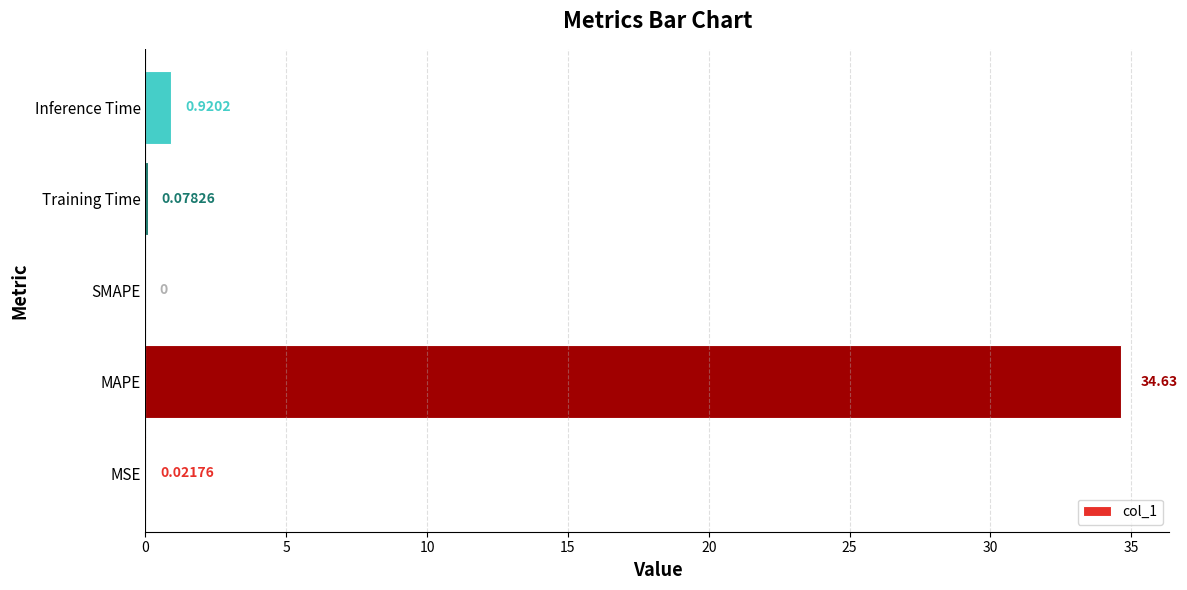

What is the average value?

7.1